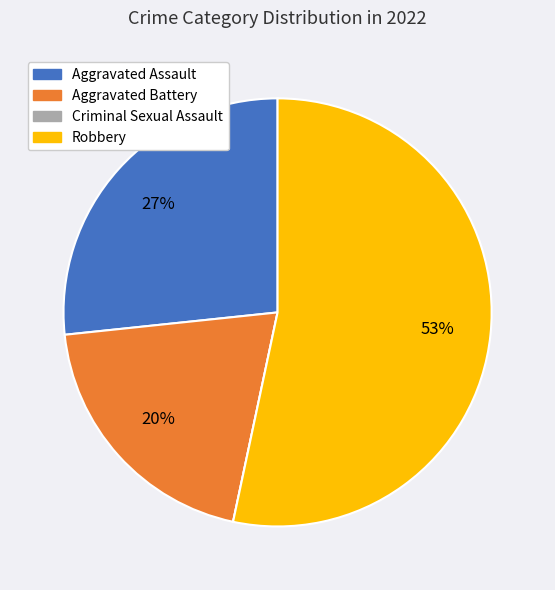

Combined, do Robbery and Aggravated Assault account for over 50%?

Yes